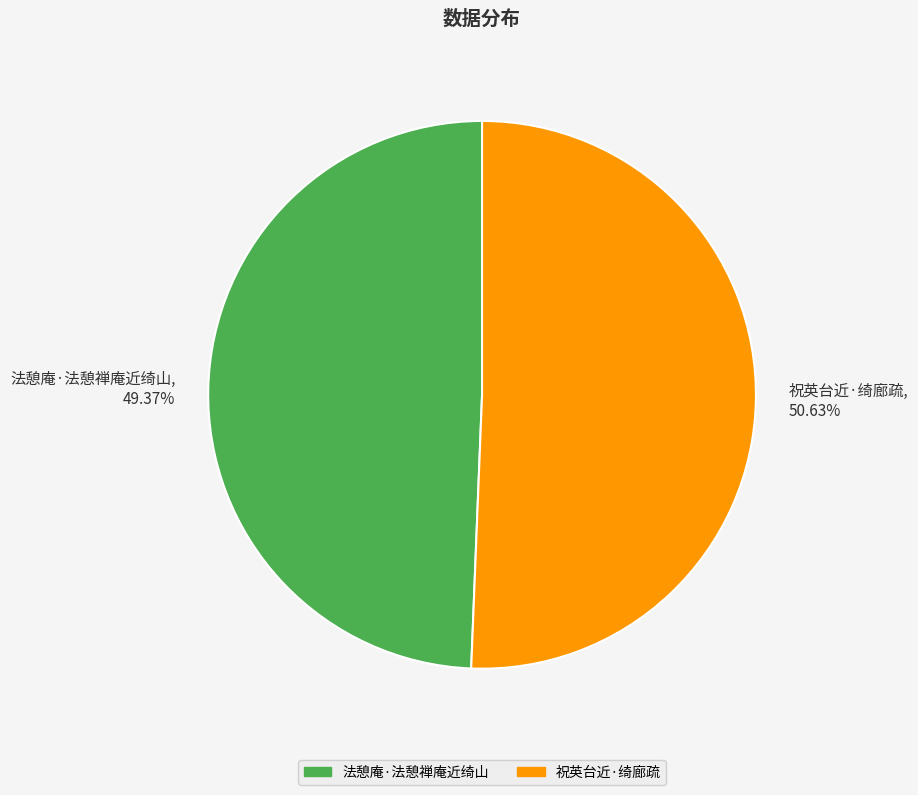

To the nearest percent, what is the difference between the largest and smallest slice percentages?

1%